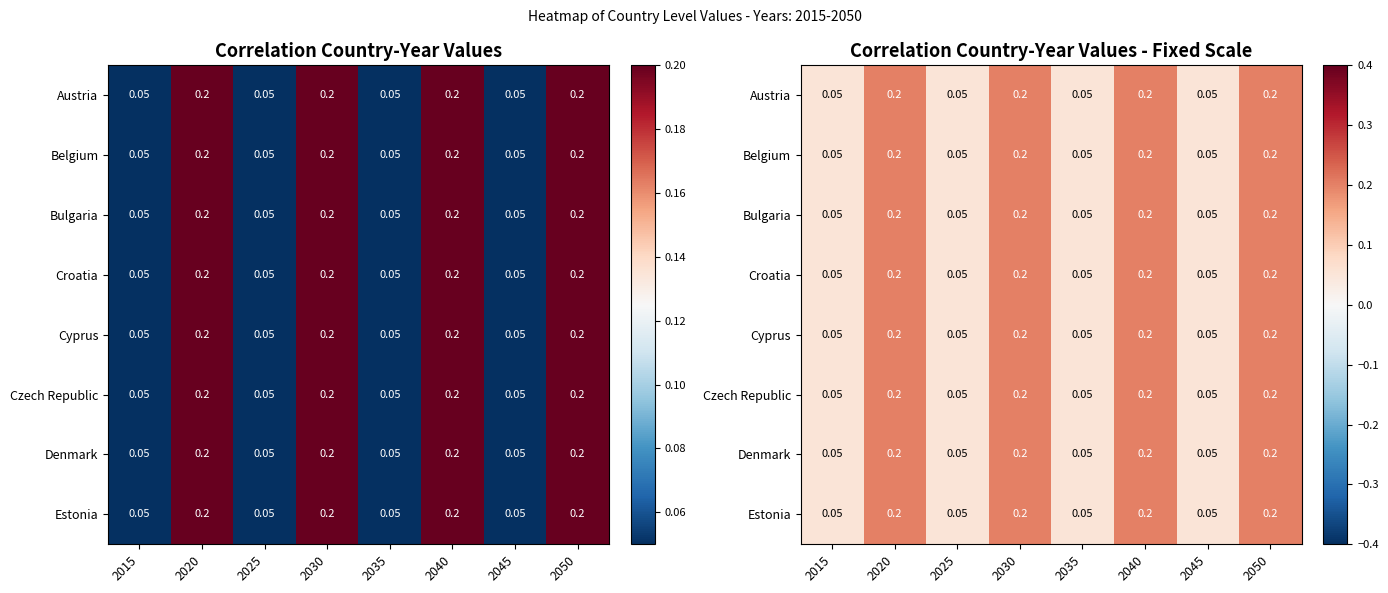

Is the value of Austria at 2035 greater than the value of Denmark at 2020?

No